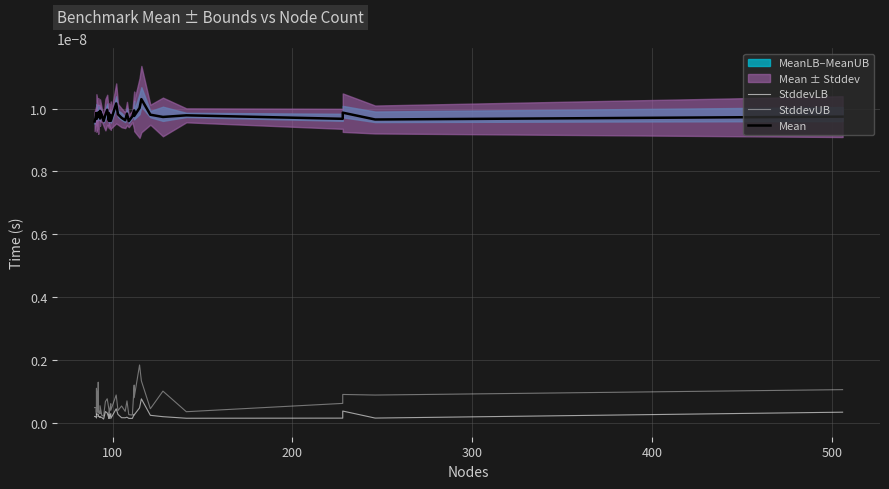

Is the value of StddevUB at 600 greater than the value of StddevLB at 0?

Yes